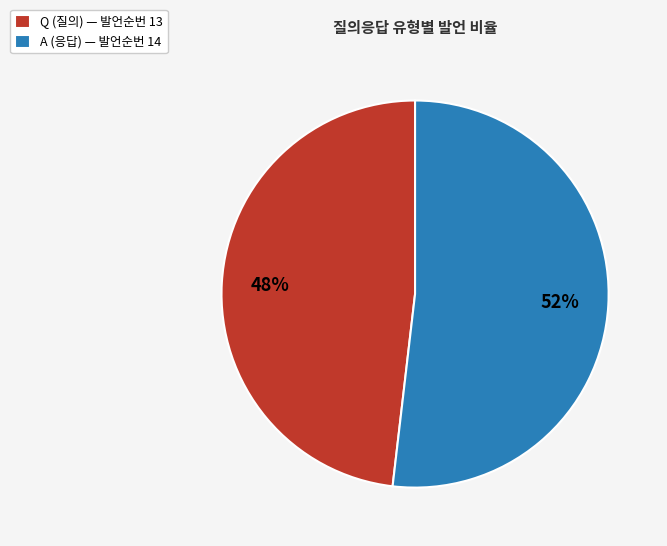

To the nearest percent, what portion does A represent?

52%